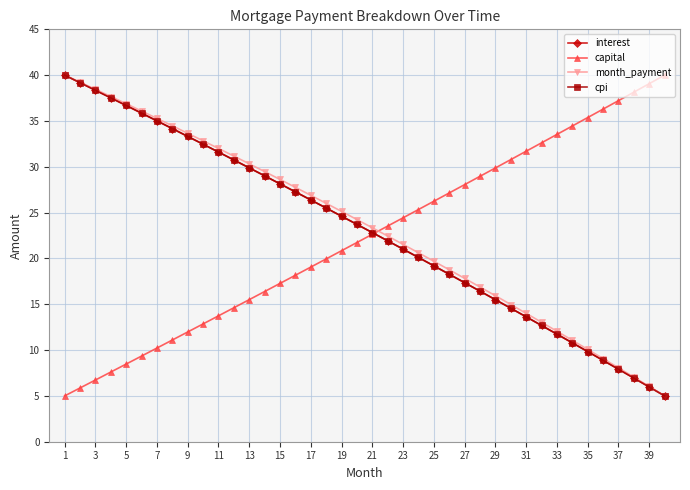

What is the value of the capital point at the 21st from the left?

22.6